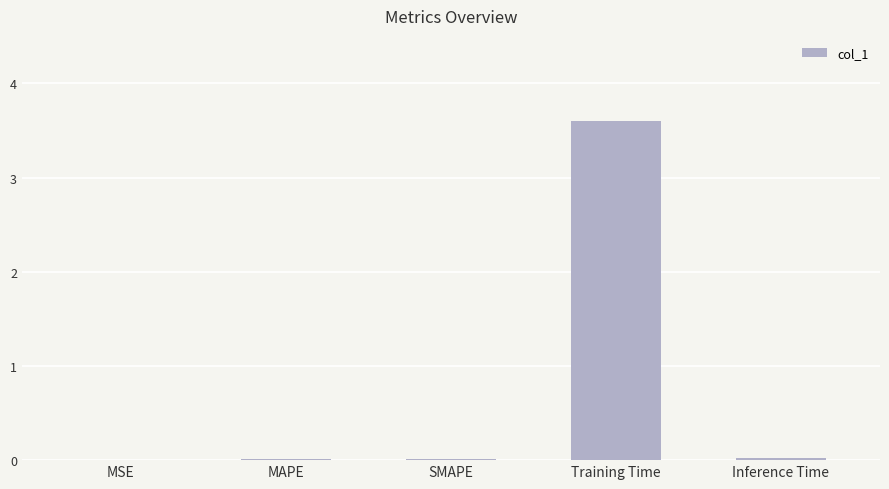

The value at Training Time is 3.6. True or false?

True